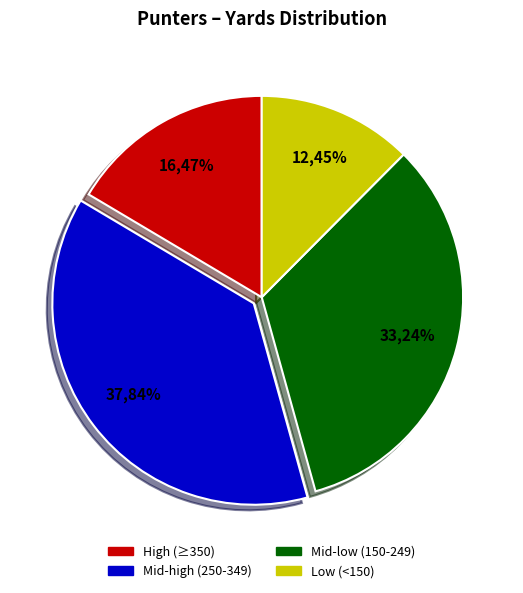

Is there any slice that represents more than half of the pie?

No